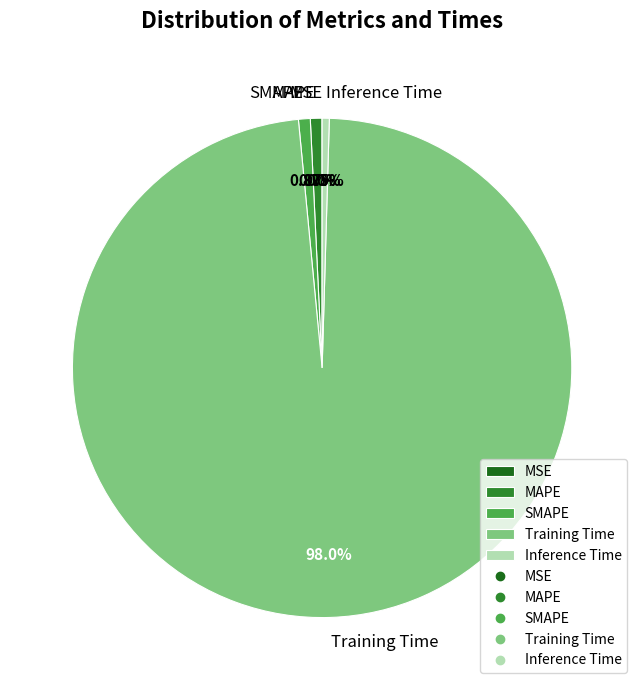

Which category has the biggest portion of the pie?

Training Time